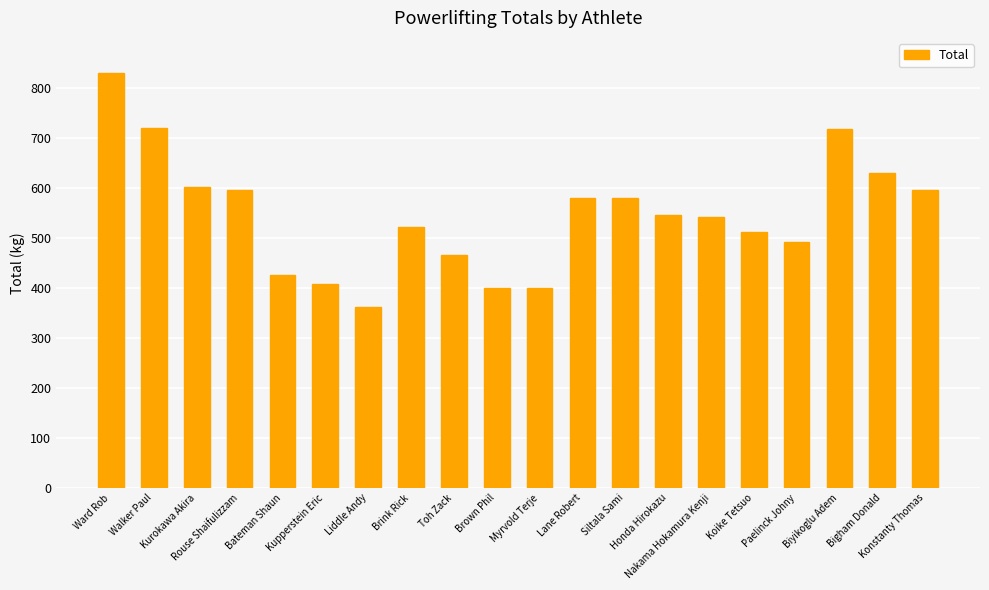

What is the maximum value shown in the chart?

830.0